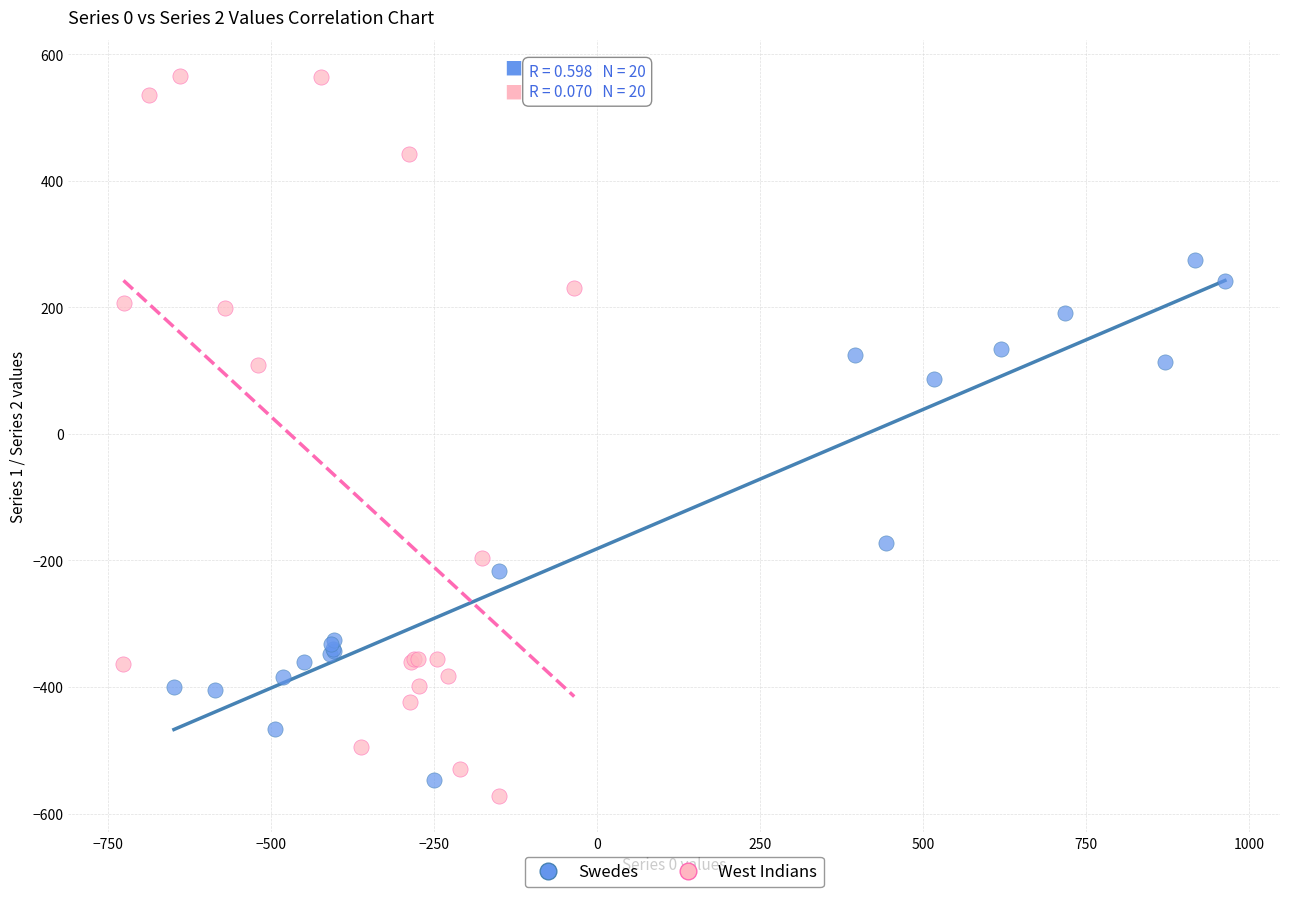

Which series reaches the maximum Y coordinate?

West Indians